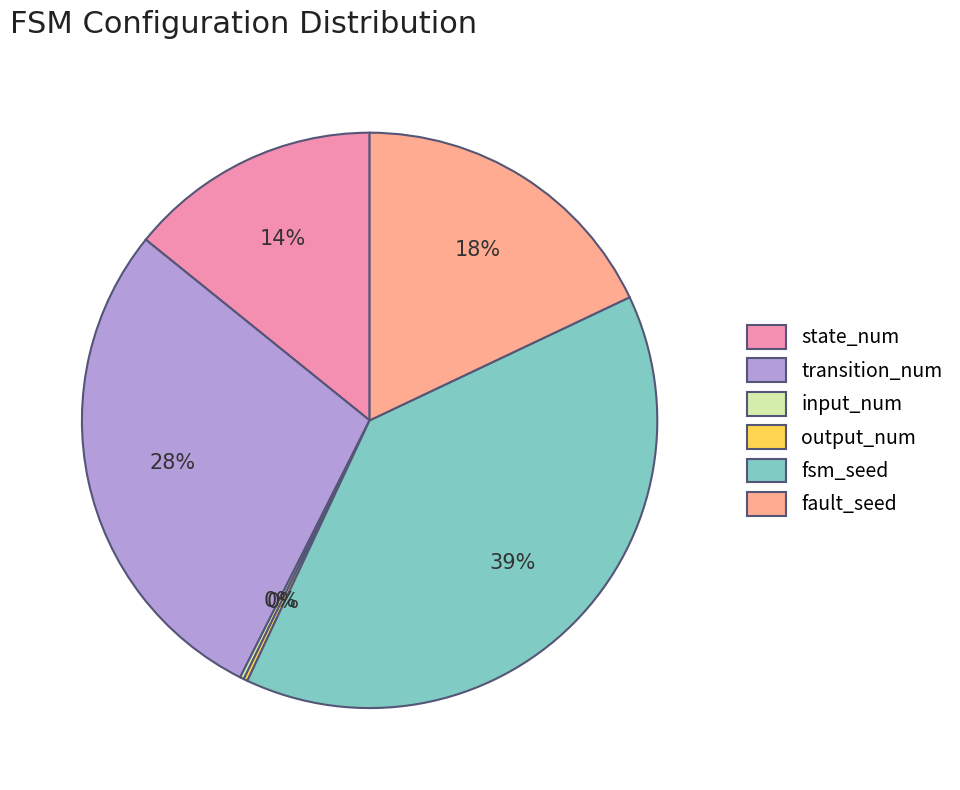

Does any single category account for the majority?

No